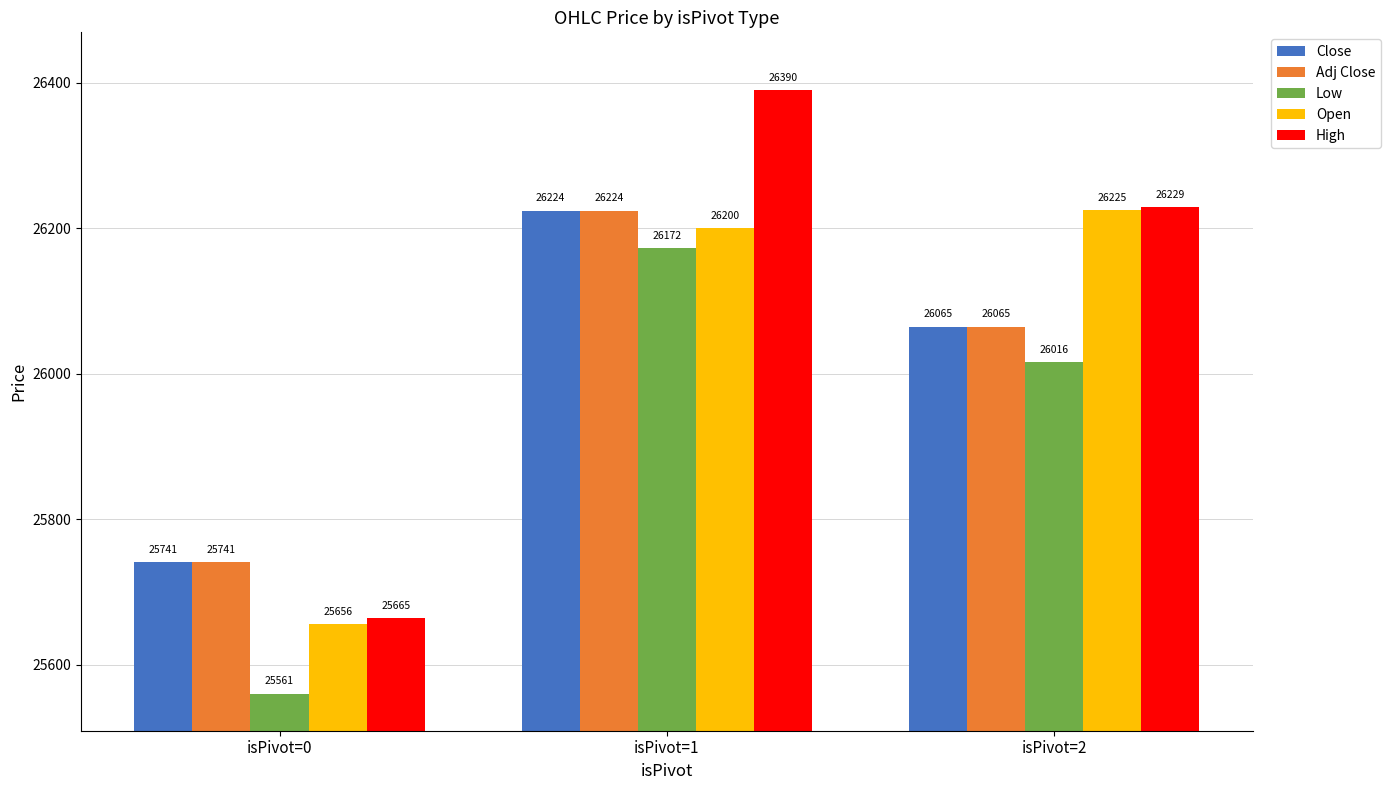

Which series has the largest range (max minus min)?

High